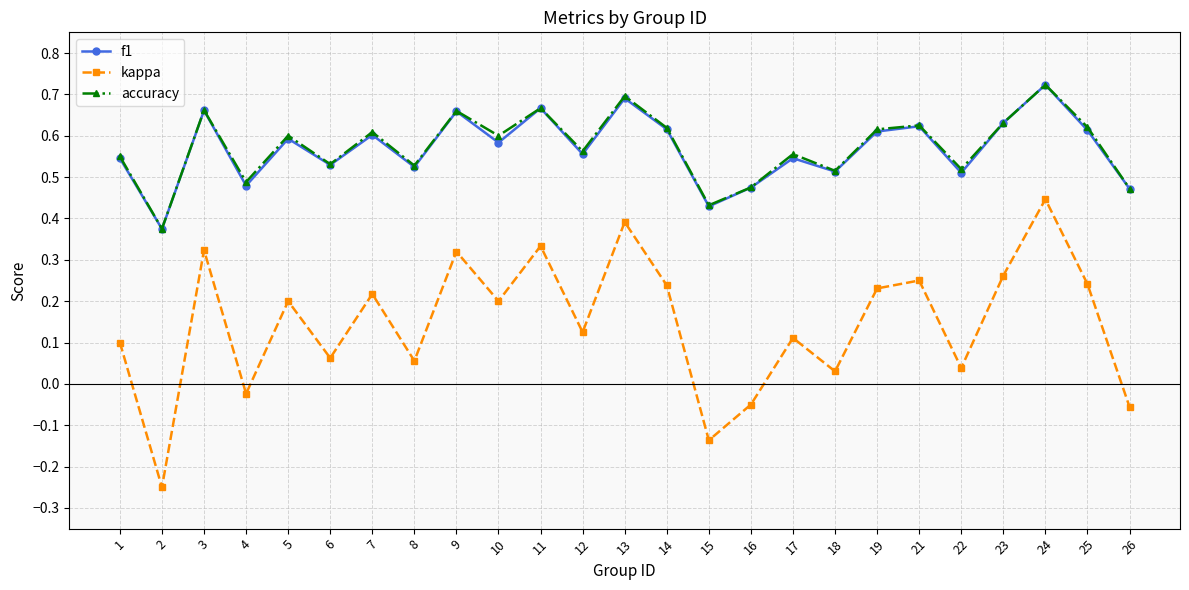

Which category has the highest value in the accuracy series?

24